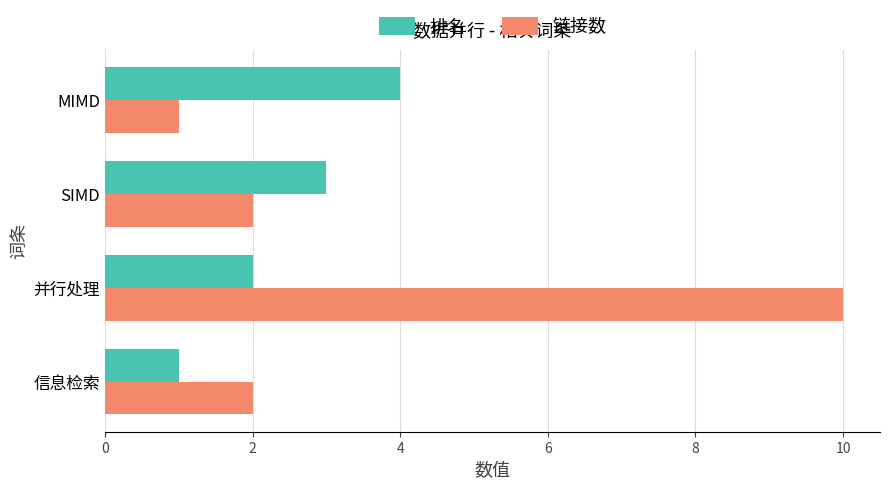

Rank the series by their maximum value, from highest to lowest.

链接数, 排名